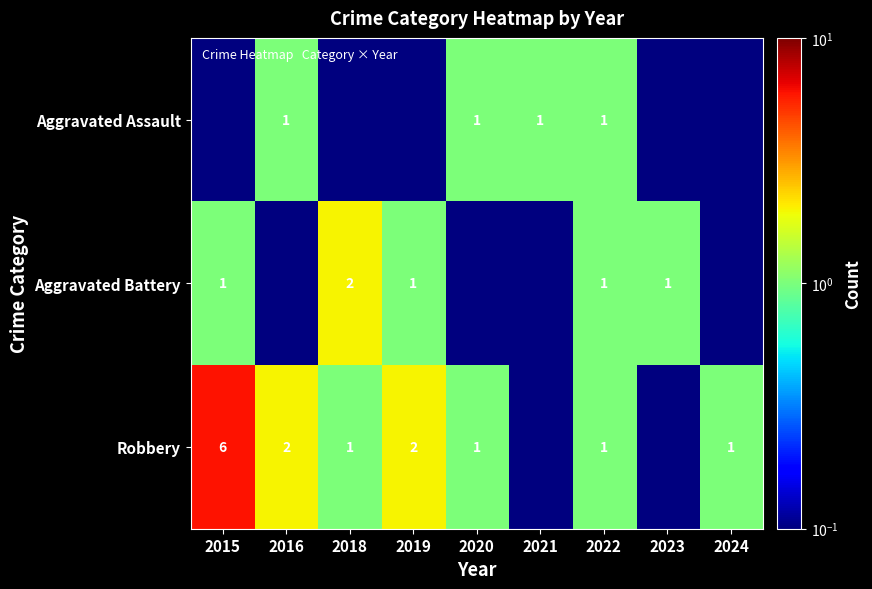

What is the smallest value displayed?

0.1